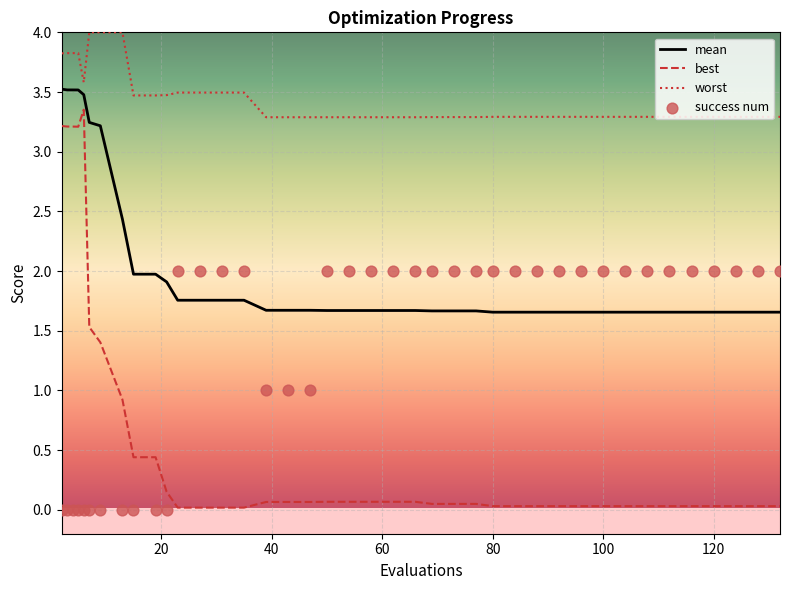

Is the value of mean at 69 greater than the value of worst at 6?

No